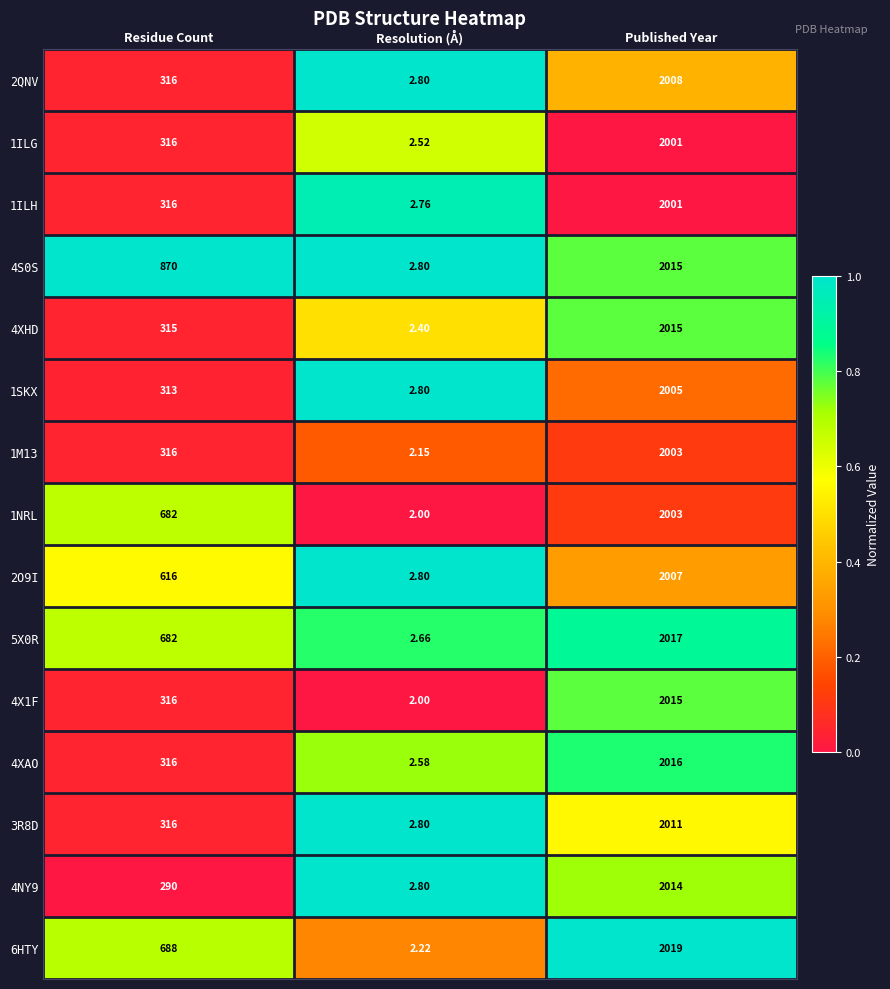

Which category has the lowest value across all series?

Resolution (Å)